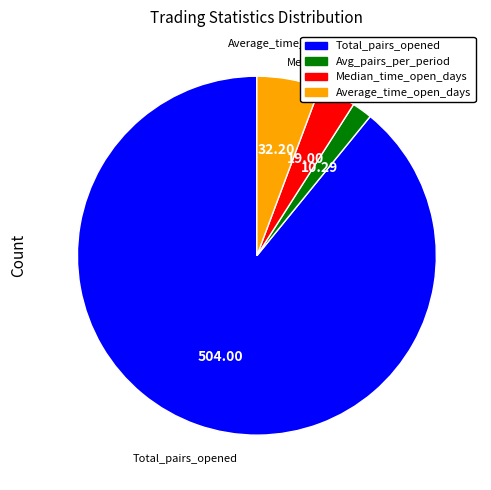

Which slice is the largest?

Total_pairs_opened